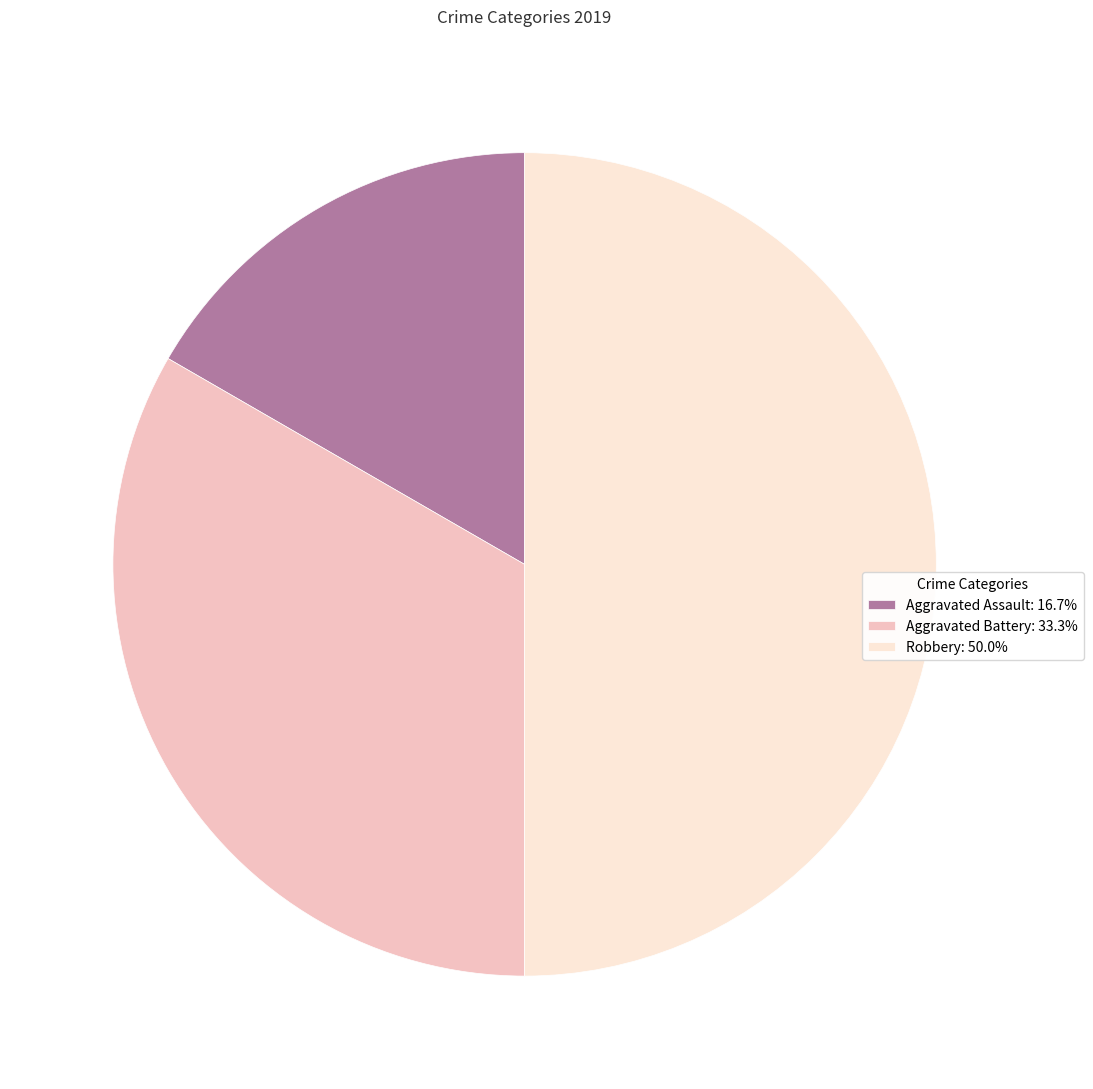

What is the ratio of the value at Robbery: 50.0% to the value at Aggravated Battery: 33.3%?

1.5